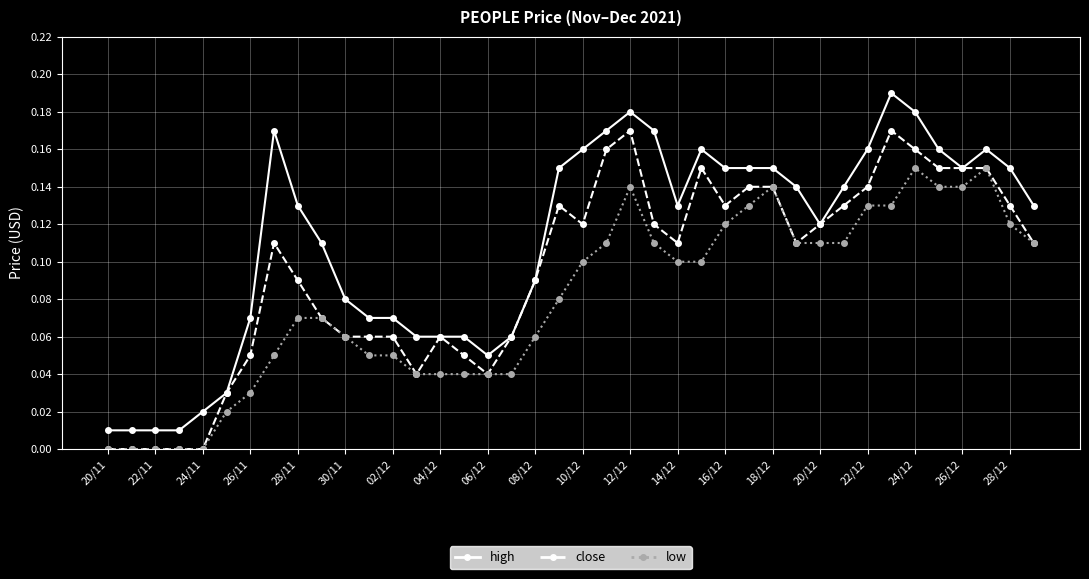

Which series has the widest spread of values?

high